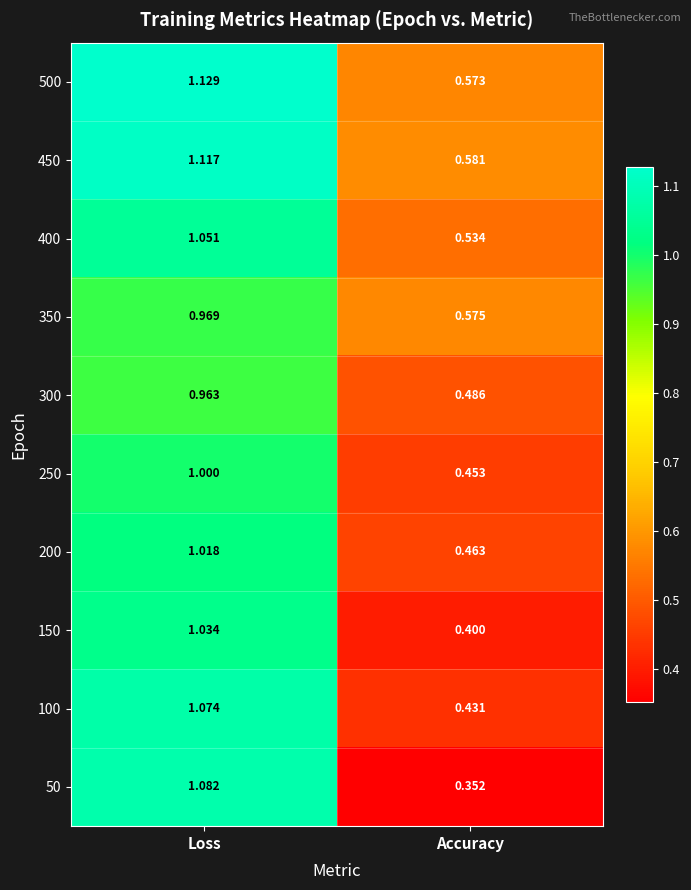

Rank the categories by 350 value from highest to lowest.

Loss, Accuracy